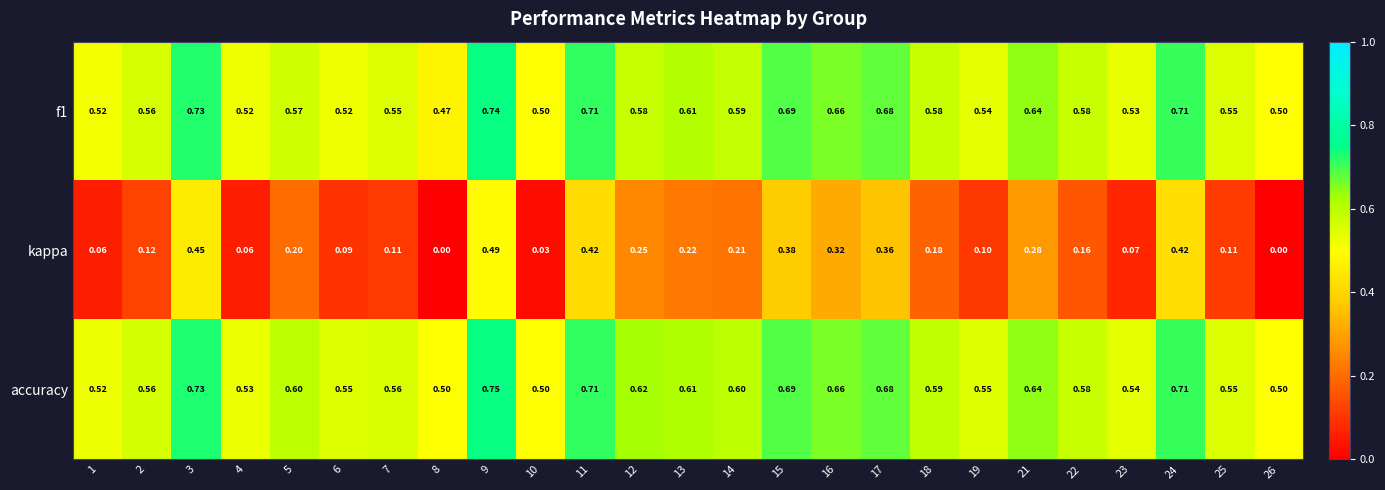

Between 21 and 23, which series saw the biggest shift?

kappa